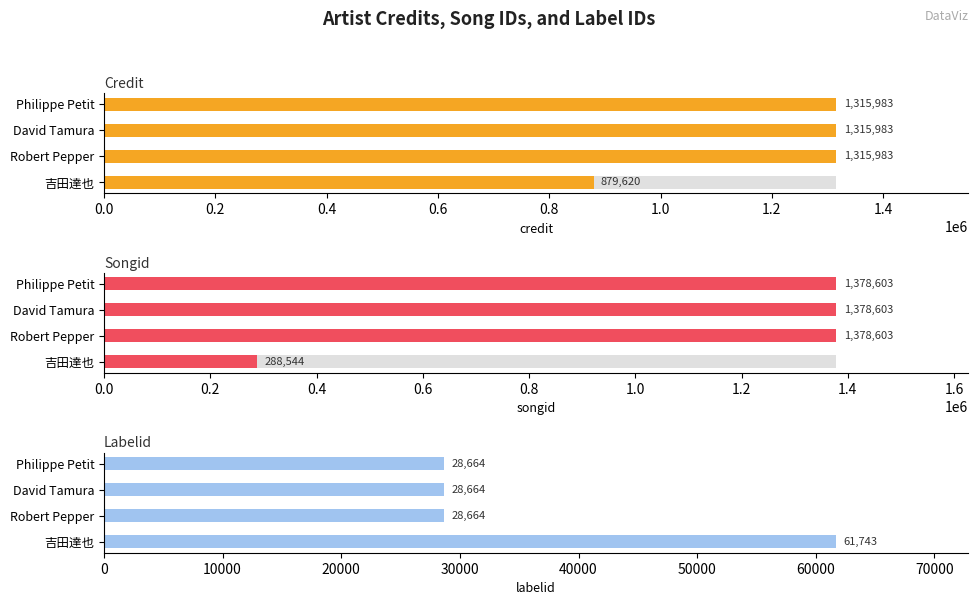

What is the average value of the credit series?

1206892